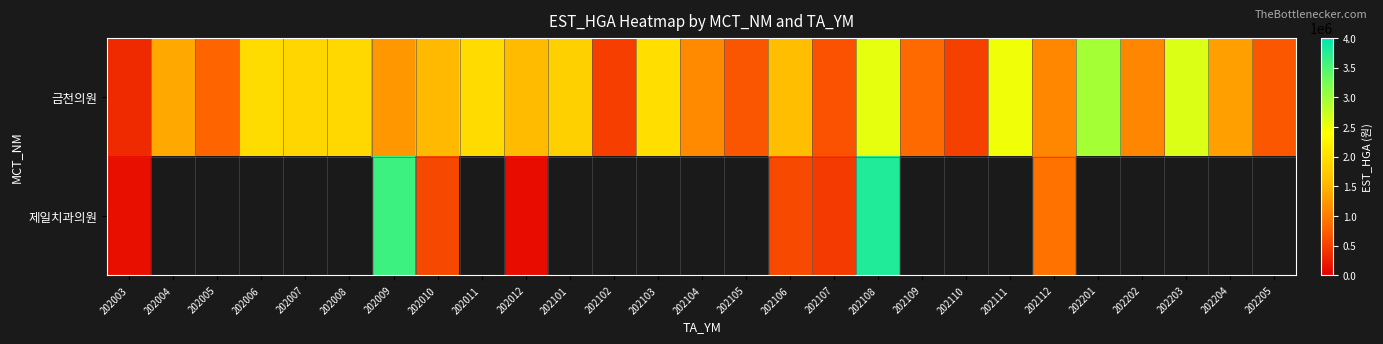

Between 202104 and 202009, which is larger?

202009